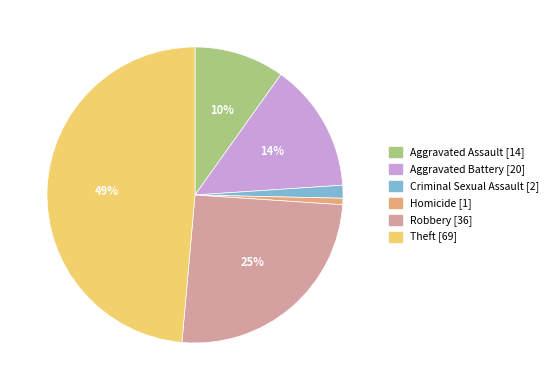

Which has a higher value, Aggravated Battery or Homicide?

Aggravated Battery